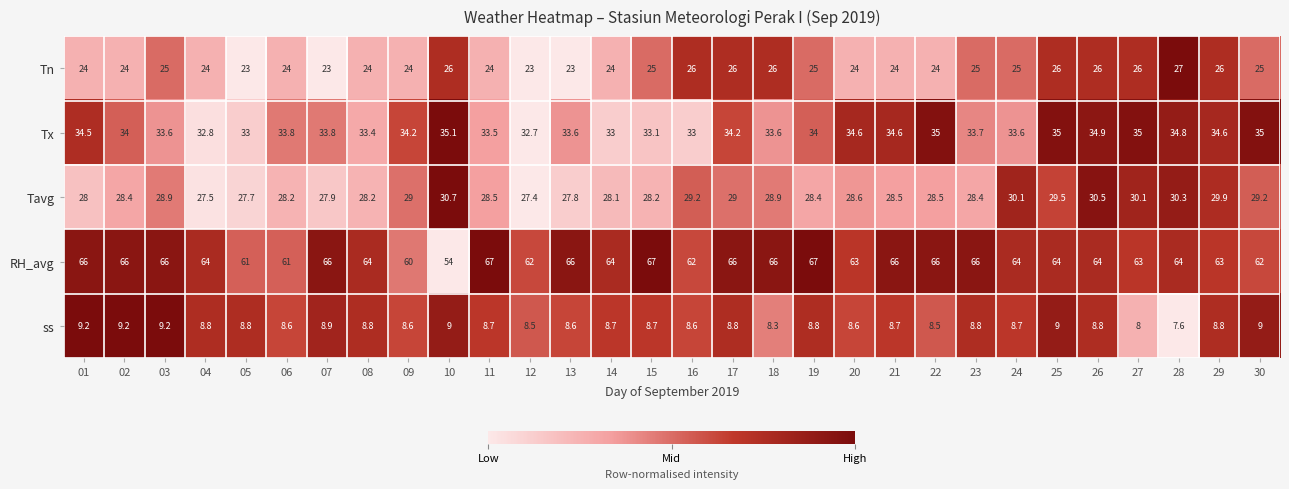

Which category has the highest value in the Tavg series?

10